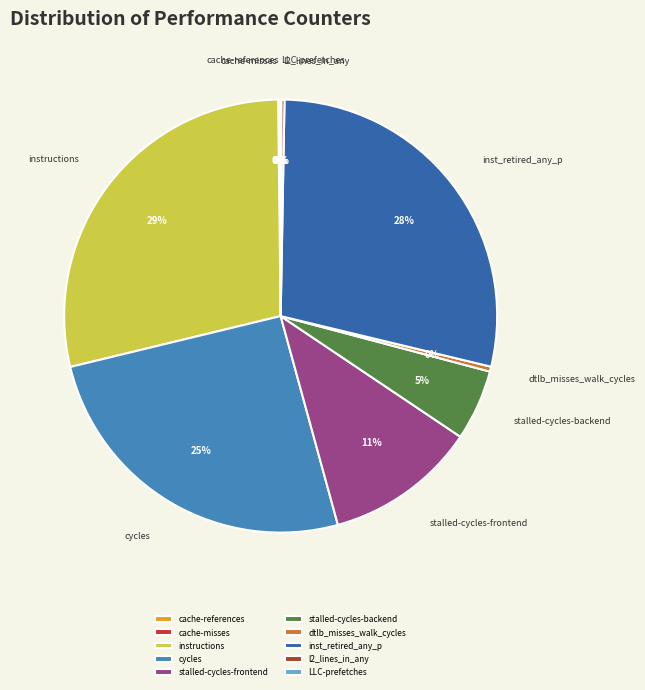

Between cycles and stalled-cycles-frontend, which is larger?

cycles